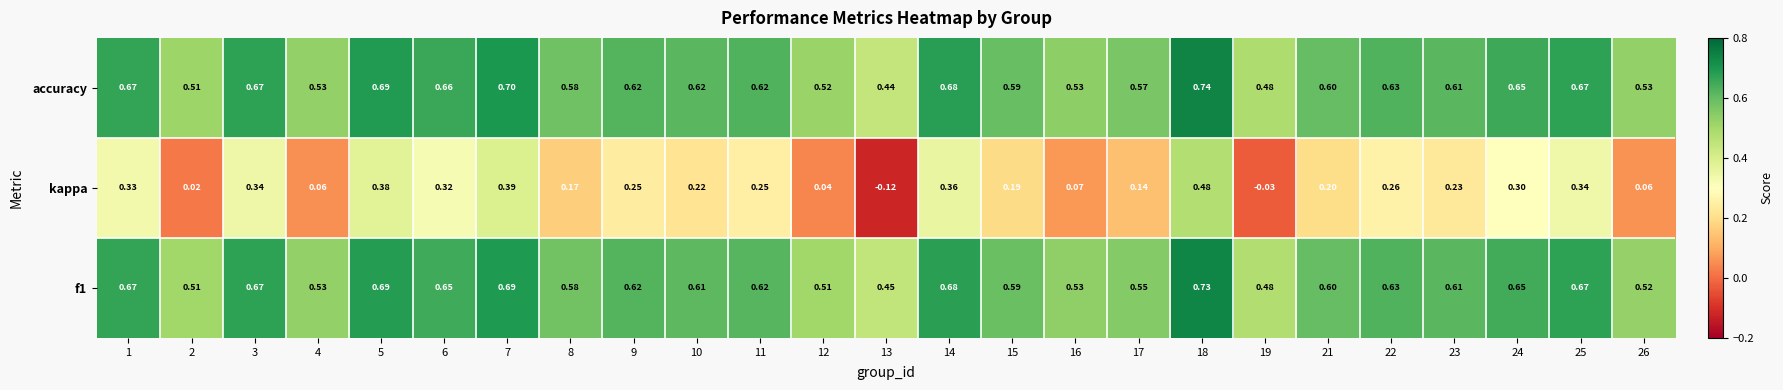

Which series changed the most between 9 and 15?

kappa